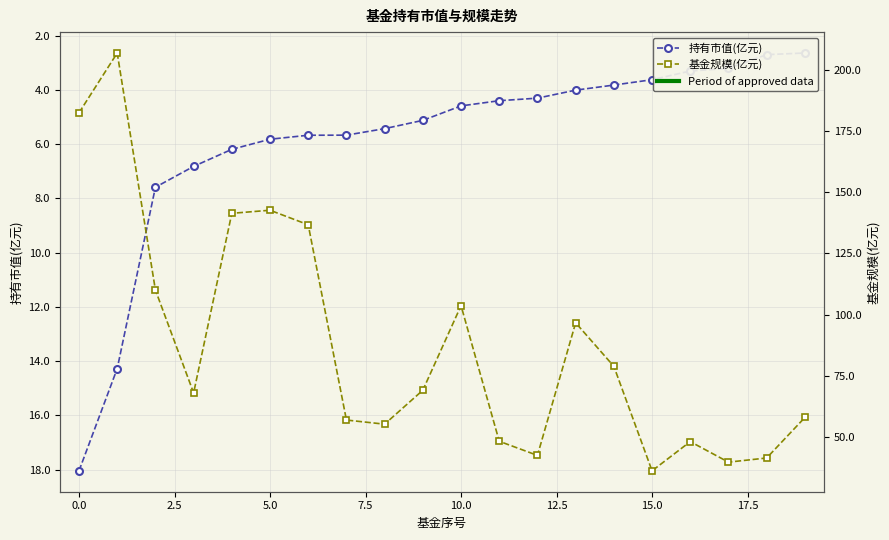

What is the label of the 15th point from the left?

14